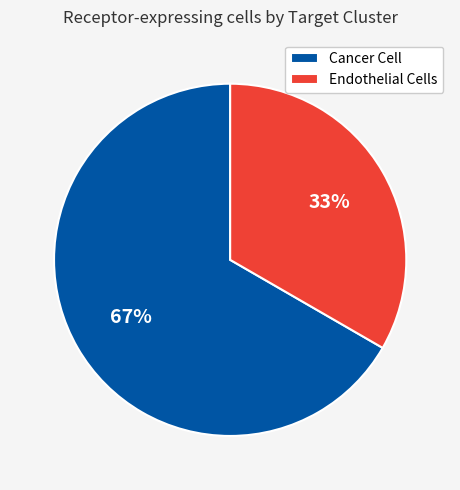

Approximately how many times larger is the value at Cancer Cell compared to Endothelial Cells?

2.0